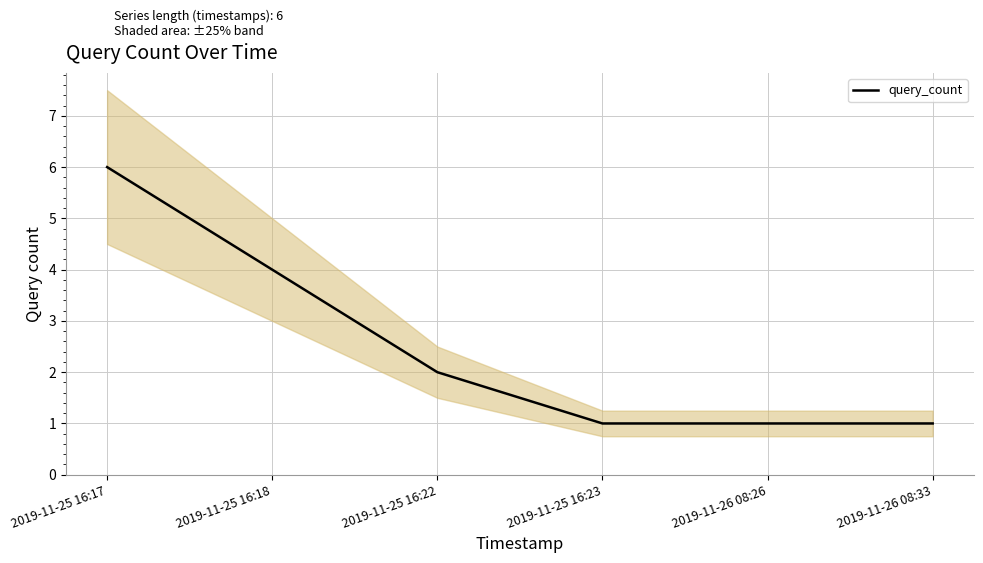

True or false: the data has more than 2 interior local peaks.

False